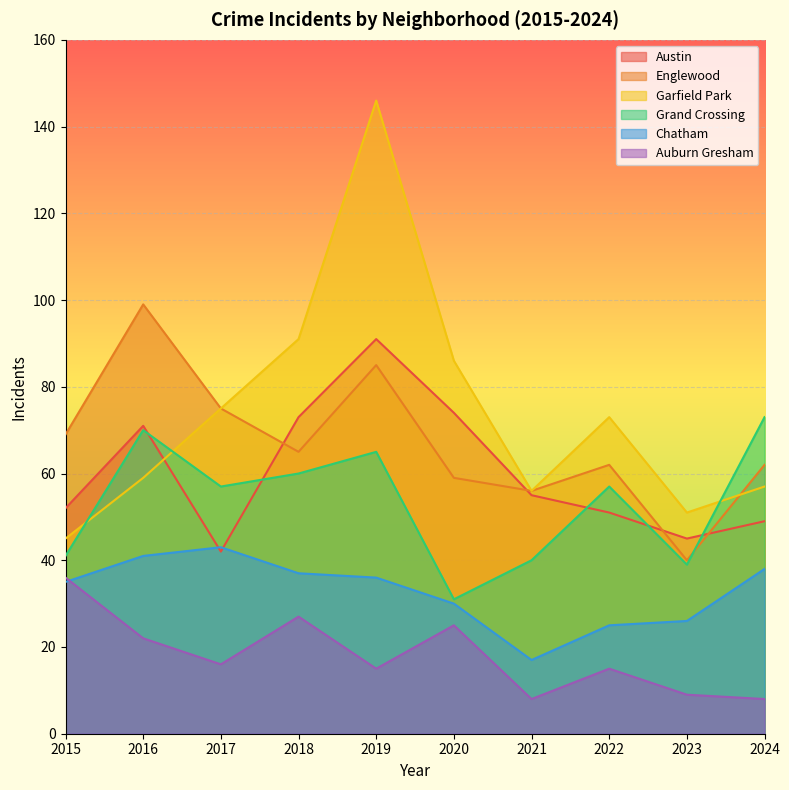

How many times do Chatham and Auburn Gresham cross each other?

1